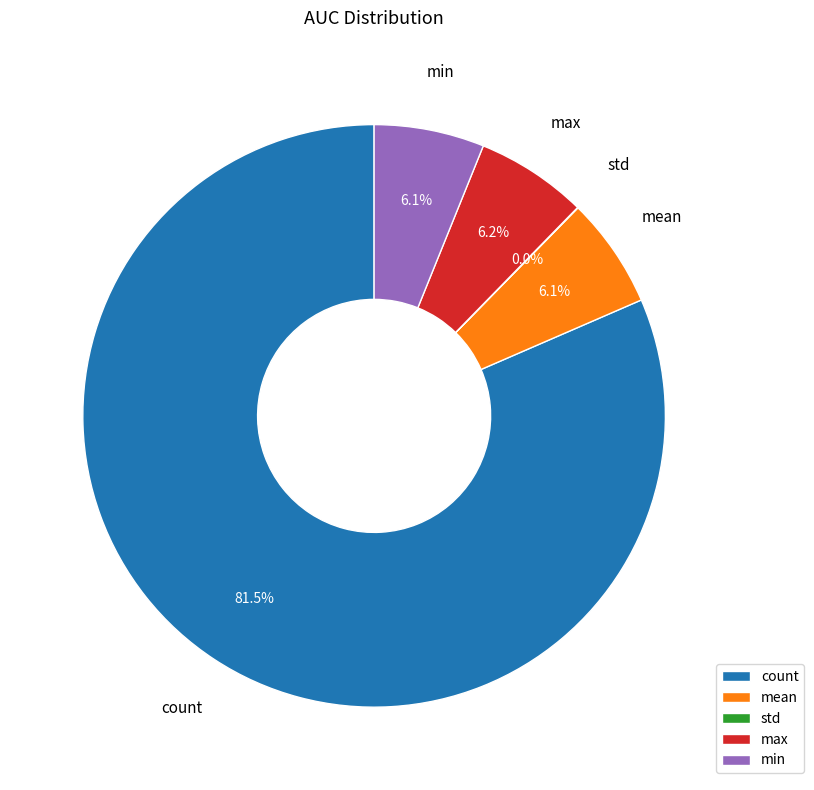

Which category has the biggest portion of the pie?

count